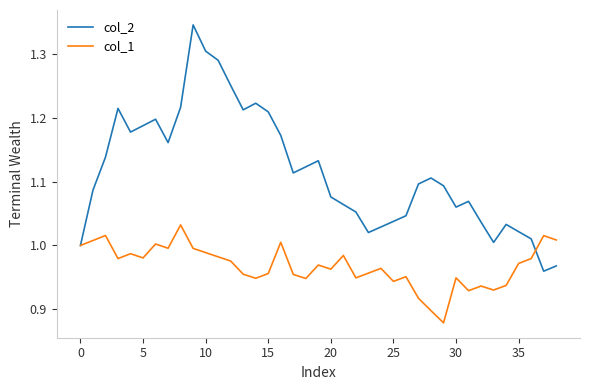

Which series has the largest total across all categories?

col_2